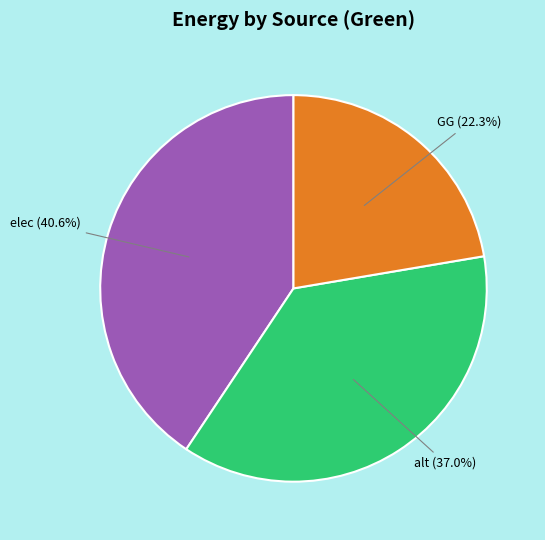

Is there a majority slice in this chart?

No